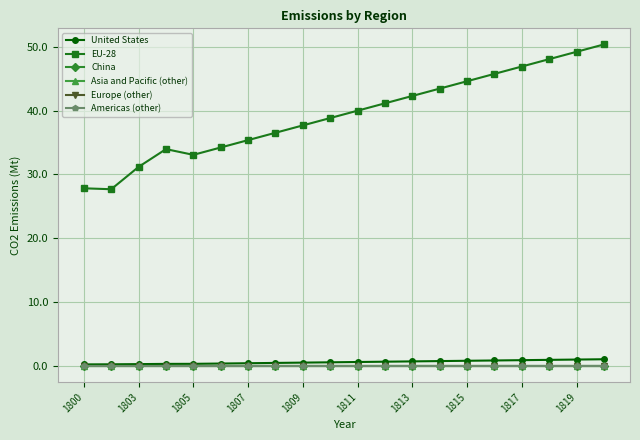

Is this an area chart (filled region under the line)?

No